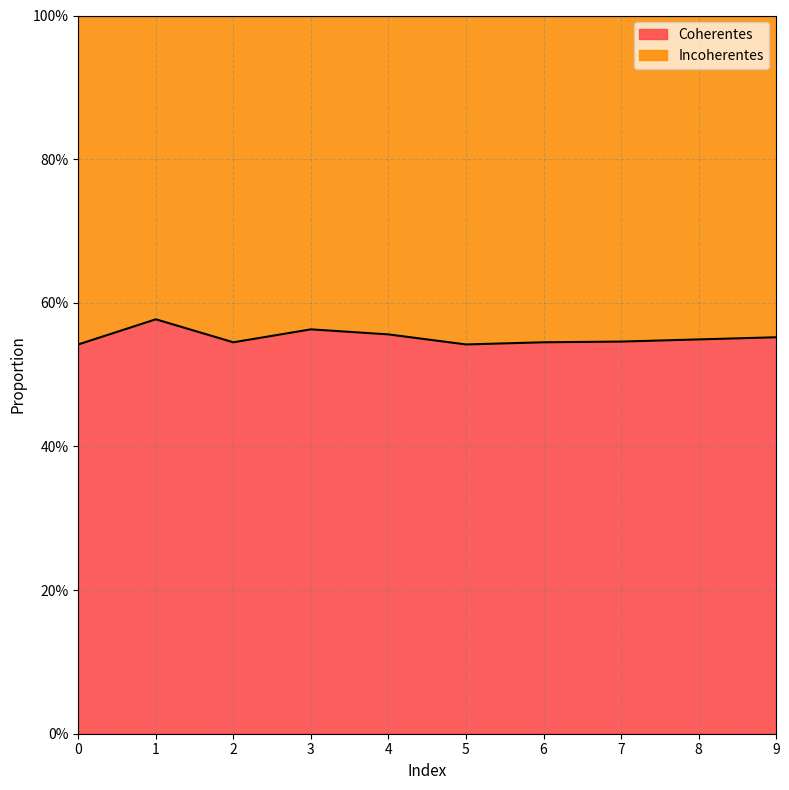

Where is the first local minimum?

2